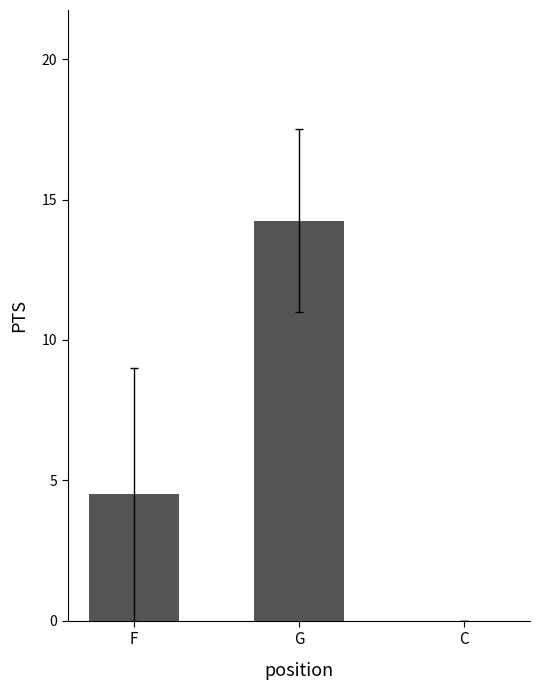

At which label is the value closest to 7?

F